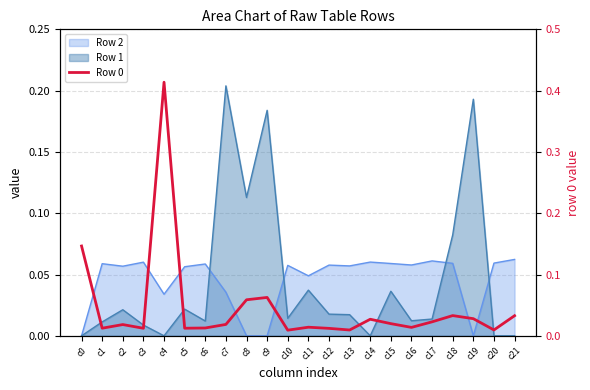

What is the value of the 9th point from the left?

0.1